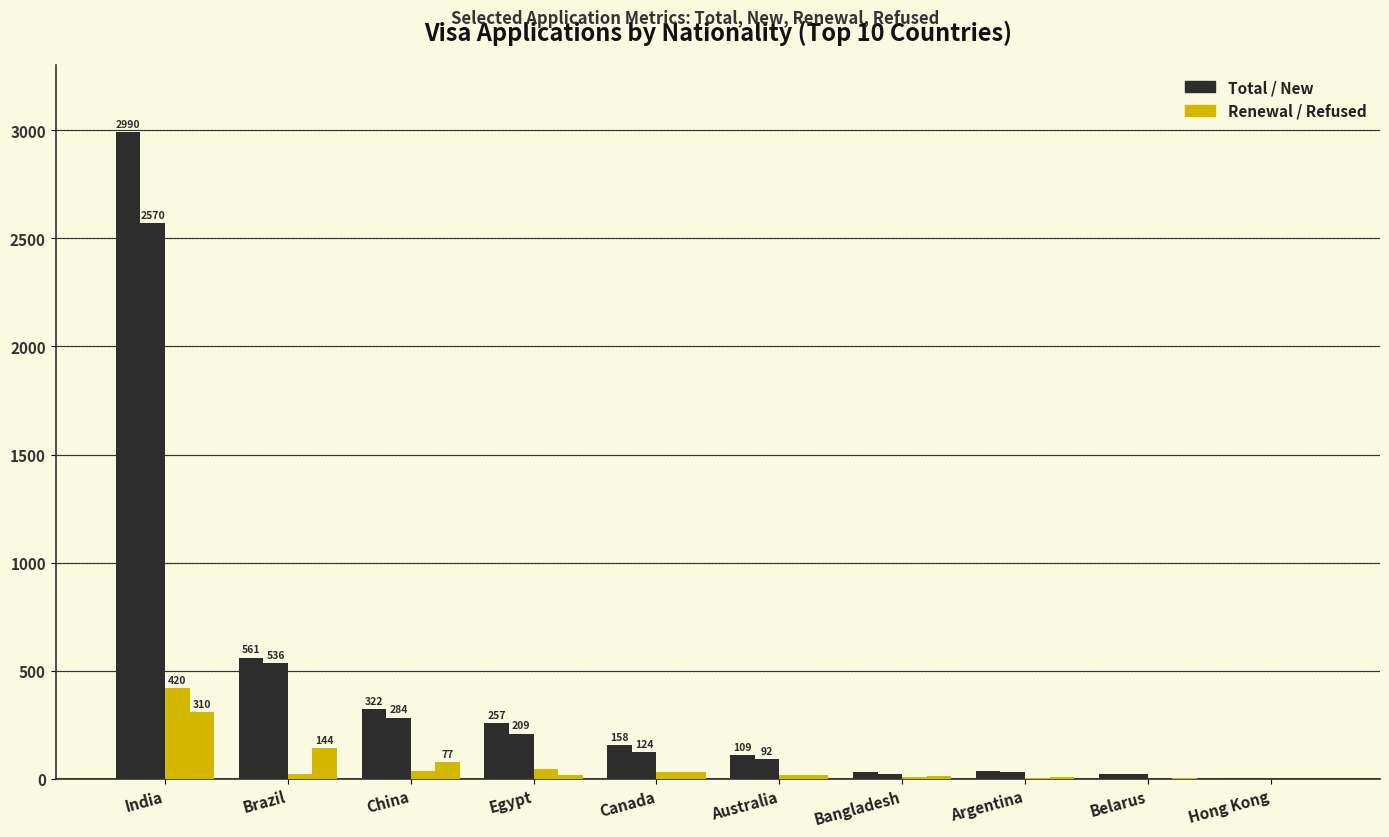

Reading left to right, what are all the values shown in this chart?

Total: India=2990	Brazil=561	China=322	Egypt=257	Canada=158	Australia=109	Bangladesh=32	Argentina=37	Belarus=23	Hong Kong=5
New: India=2570	Brazil=536	China=284	Egypt=209	Canada=124	Australia=92	Bangladesh=24	Argentina=34	Belarus=22	Hong Kong=5
Renewal: India=420	Brazil=25	China=38	Egypt=48	Canada=34	Australia=17	Bangladesh=8	Argentina=3	Belarus=1	Hong Kong=0
Refused: India=310	Brazil=144	China=77	Egypt=19	Canada=32	Australia=19	Bangladesh=15	Argentina=11	Belarus=2	Hong Kong=0